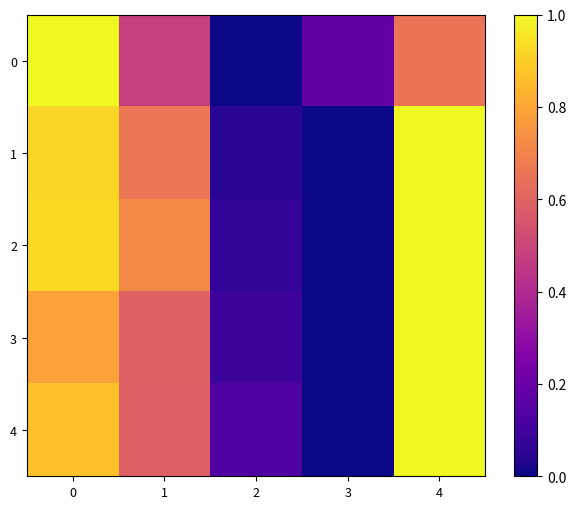

Rank the series at 1 from highest to lowest value.

2, 1, 3, 4, 0